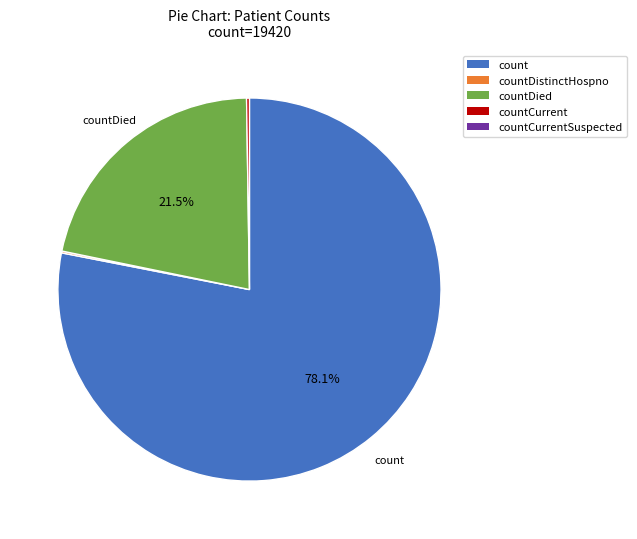

Rank the categories by value from highest to lowest.

count, countDied, countCurrent, countDistinctHospno, countCurrentSuspected